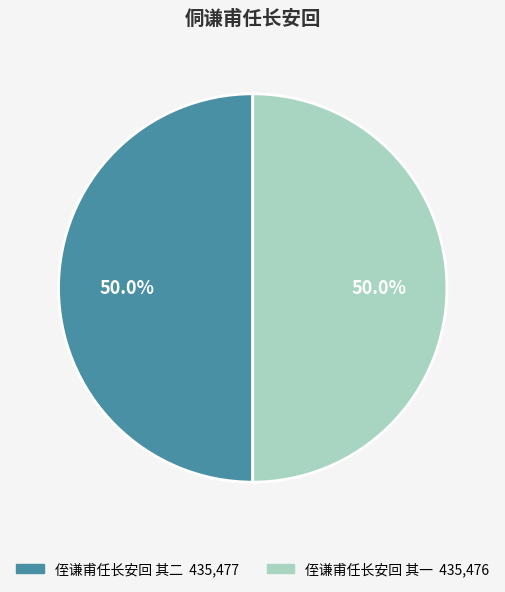

Do 侄谦甫任长安回 其一 and 侄谦甫任长安回 其二 together represent more than half of the pie?

Yes